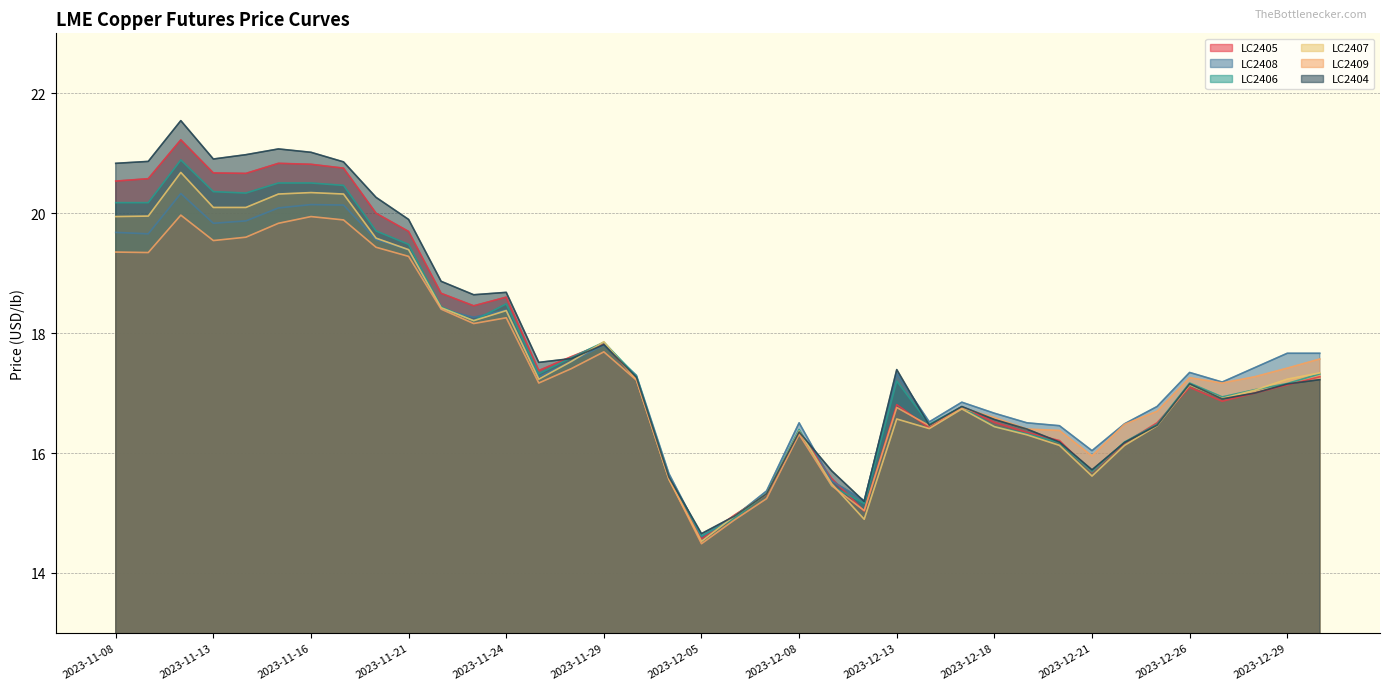

What value does the LC2405 series have at 2023-11-22?

18.7